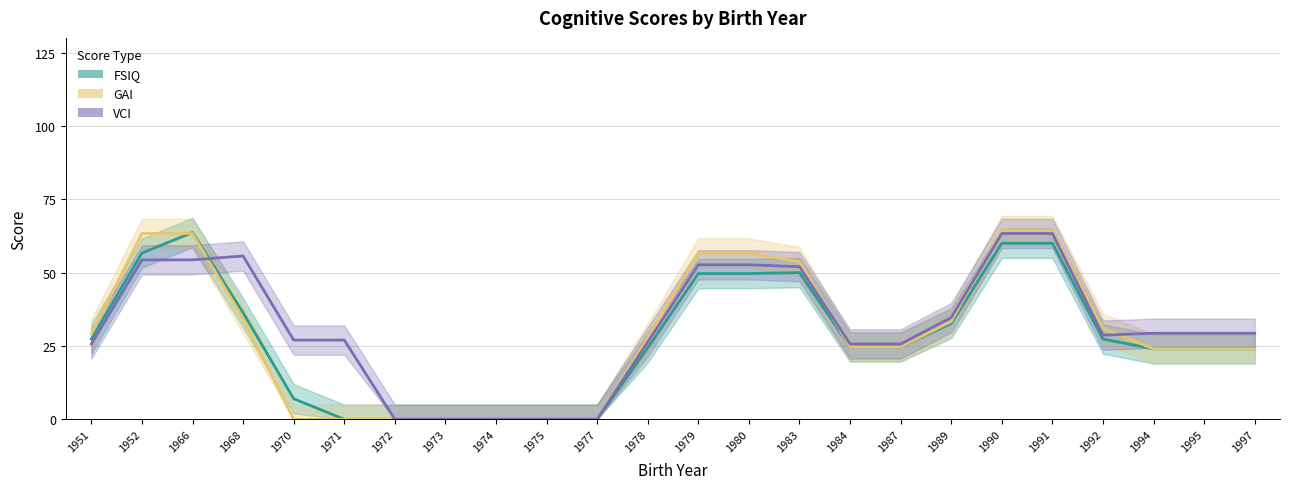

What are all the series names shown in the legend?

FSIQ, GAI, VCI